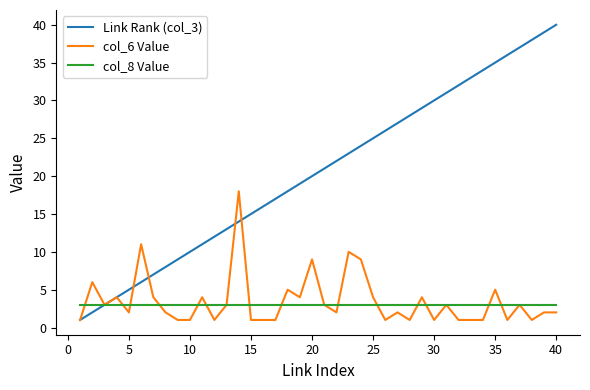

List the series in order of their peak value, highest first.

Link Rank (col_3), col_6 Value, col_8 Value